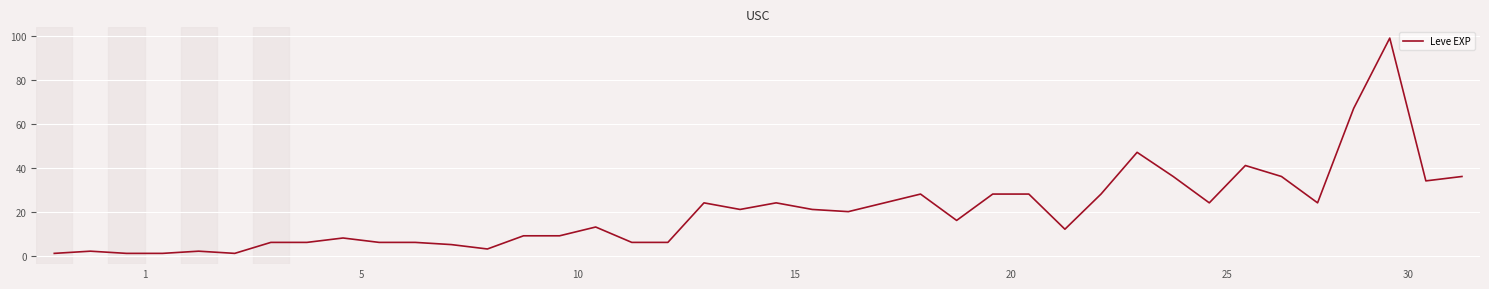

What is the maximum value shown in the chart?

99